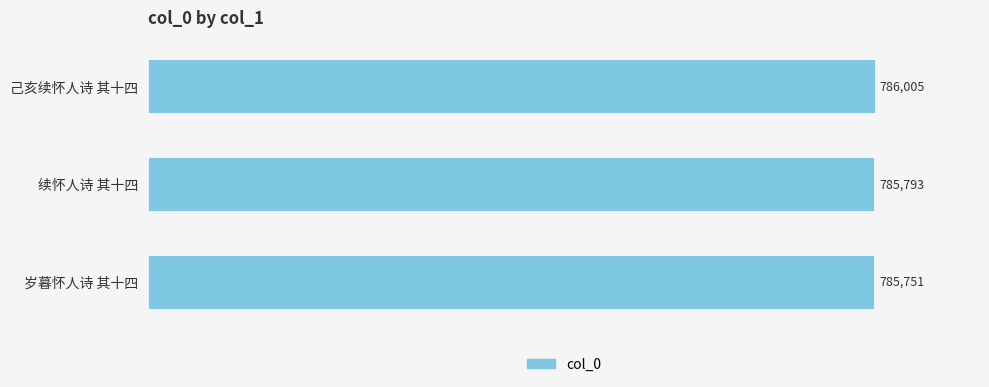

Which category has the lowest value across all series?

岁暮怀人诗 其十四